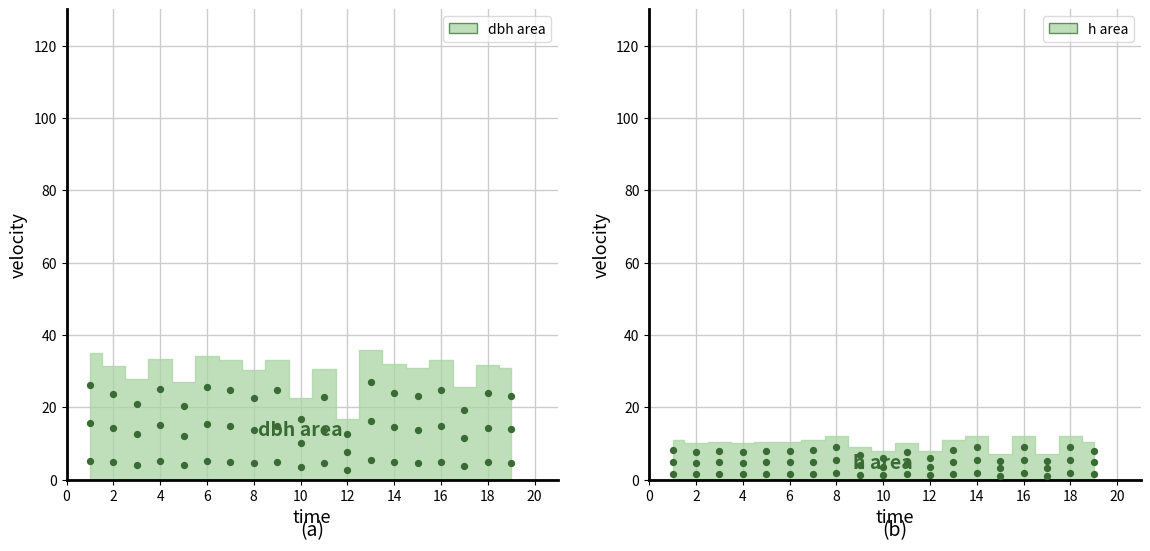

Which series reaches the maximum Y coordinate?

dbh